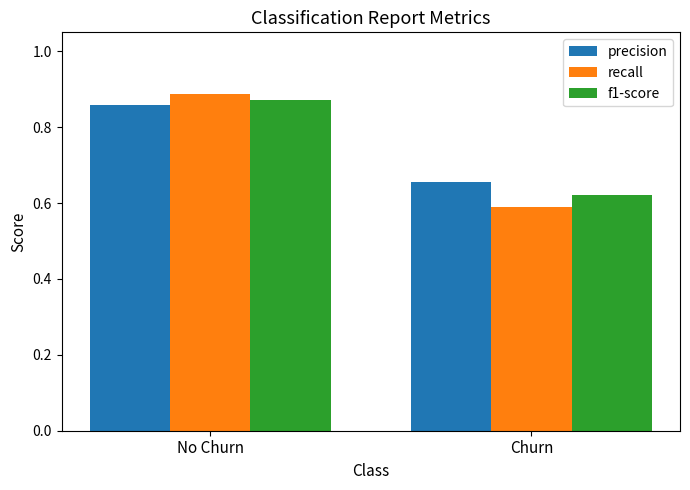

True or false: f1-score has a value of 1.1 at Churn.

False